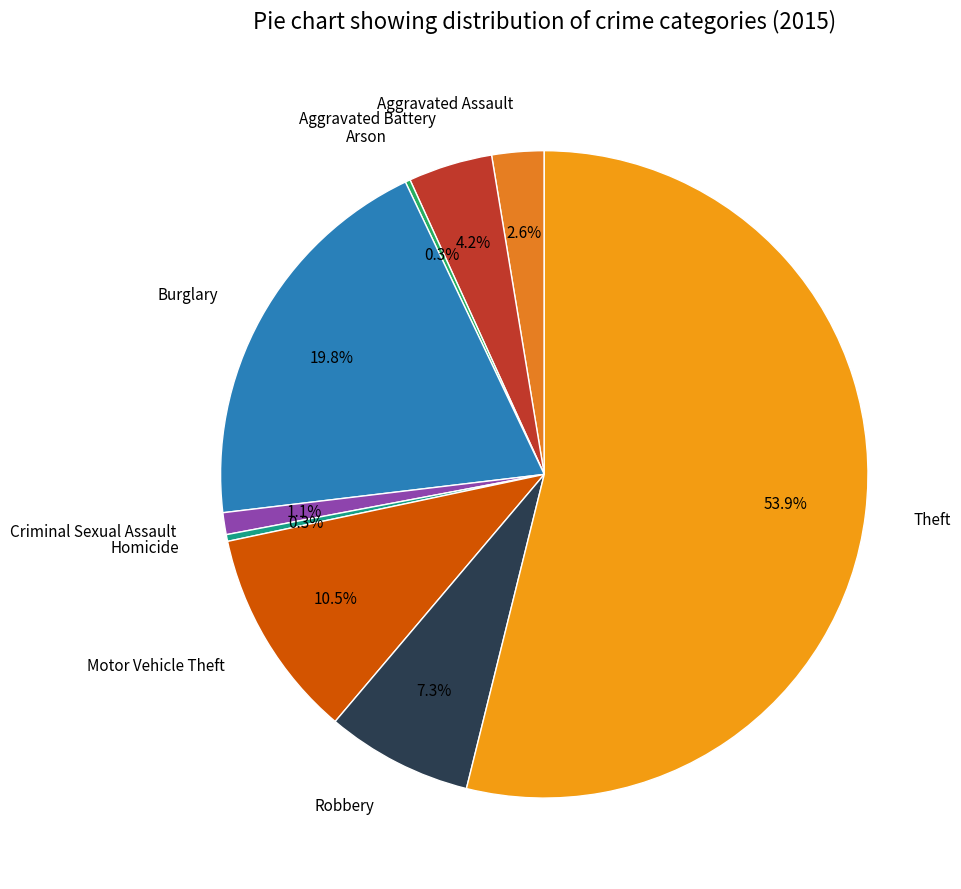

Does Robbery account for over 50% of the chart?

No